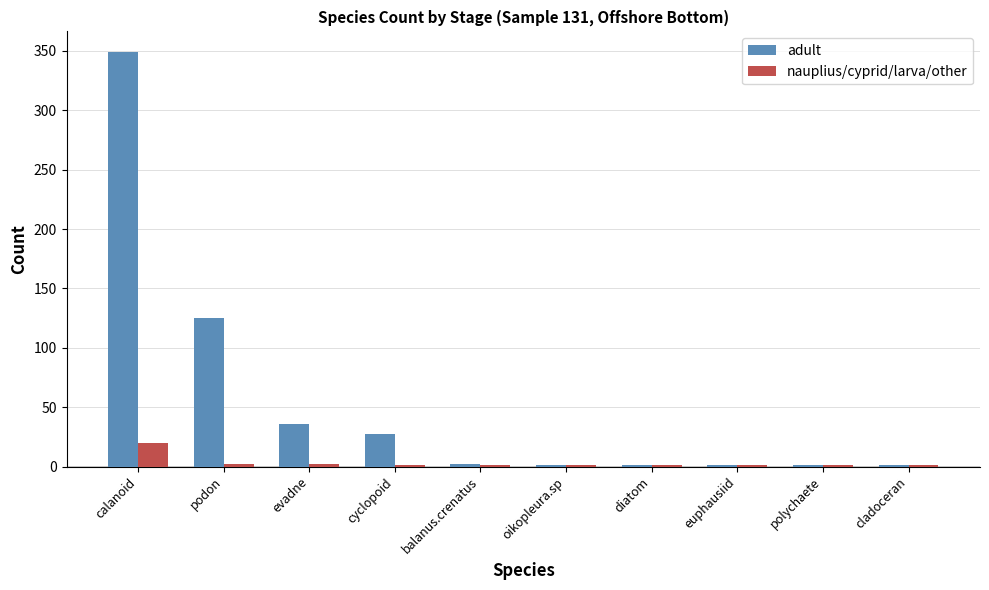

What is the spread (max minus min) of values at podon?

123